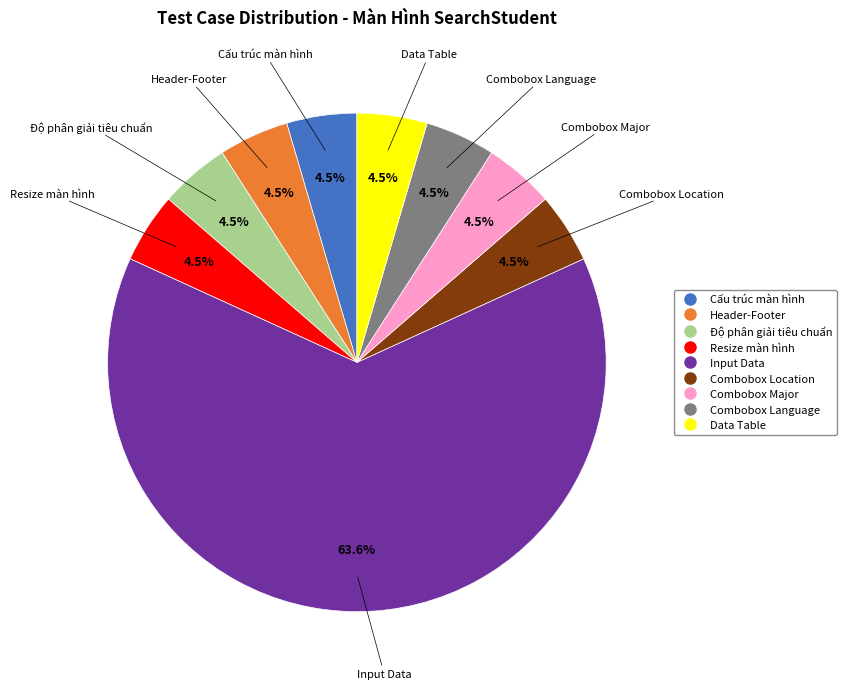

What is the ratio of the value at Độ phân giải tiêu chuẩn to the value at Resize màn hình?

1.0